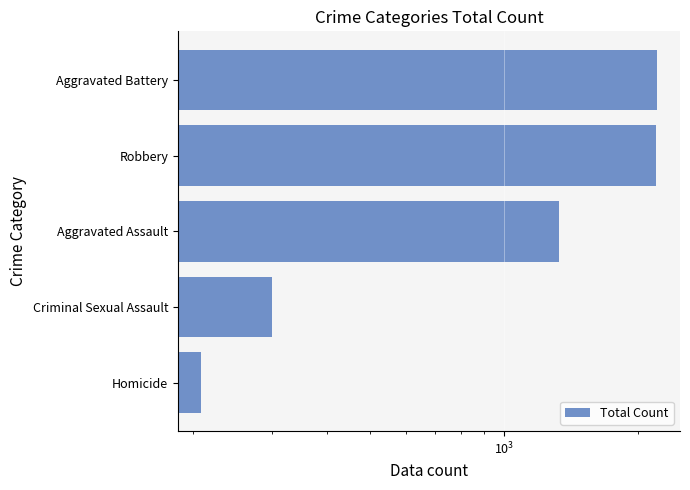

Count the number of data series in this chart.

1